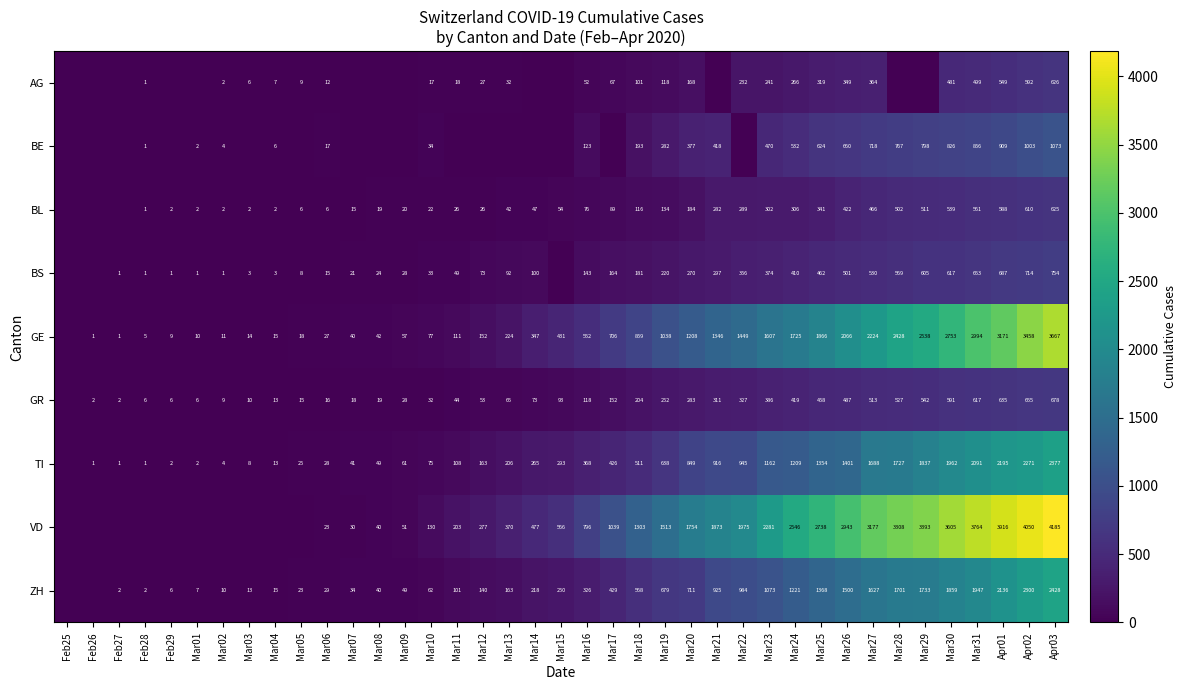

What is the difference between the highest and lowest values at Mar20?

1586